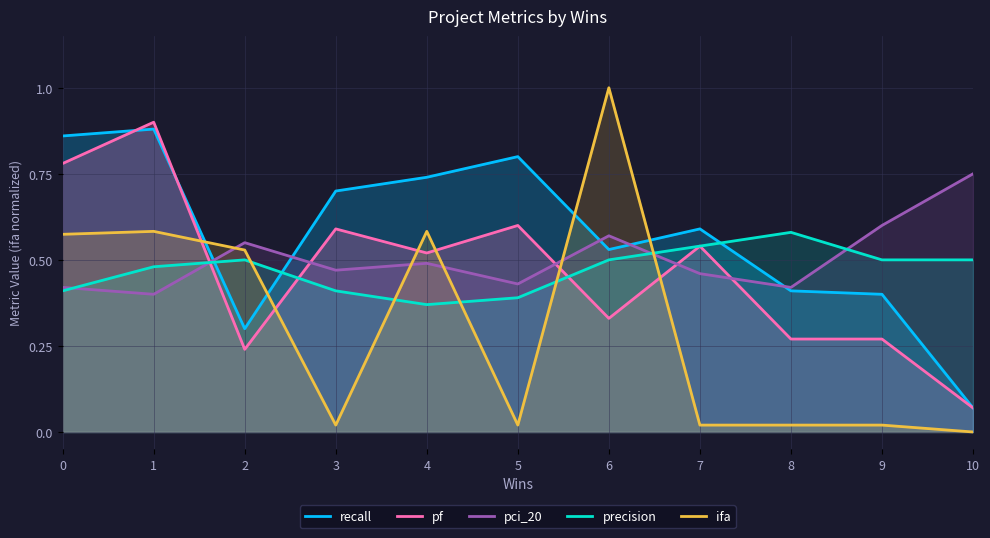

True or false: pf has a value of 0.4 at 2.

False